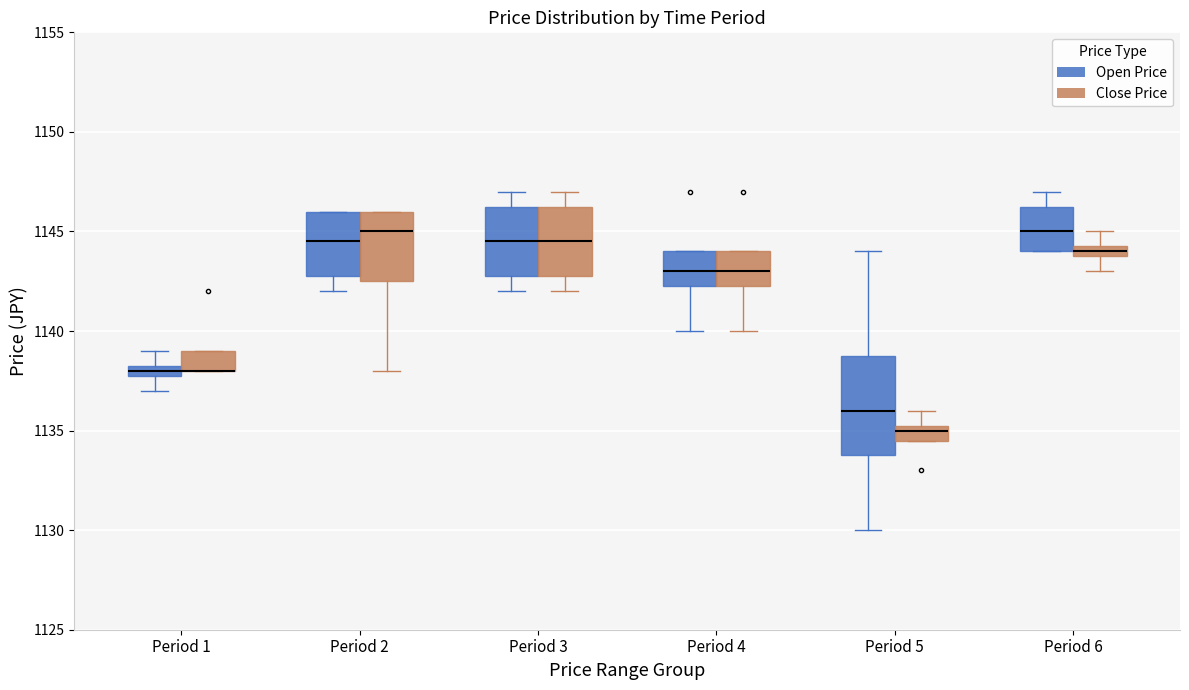

Where is the upper edge of the box for Period 1 (Close Price) on the y-axis? The values are not printed on the chart, so give them approximately, as read against the axis.

1139.0